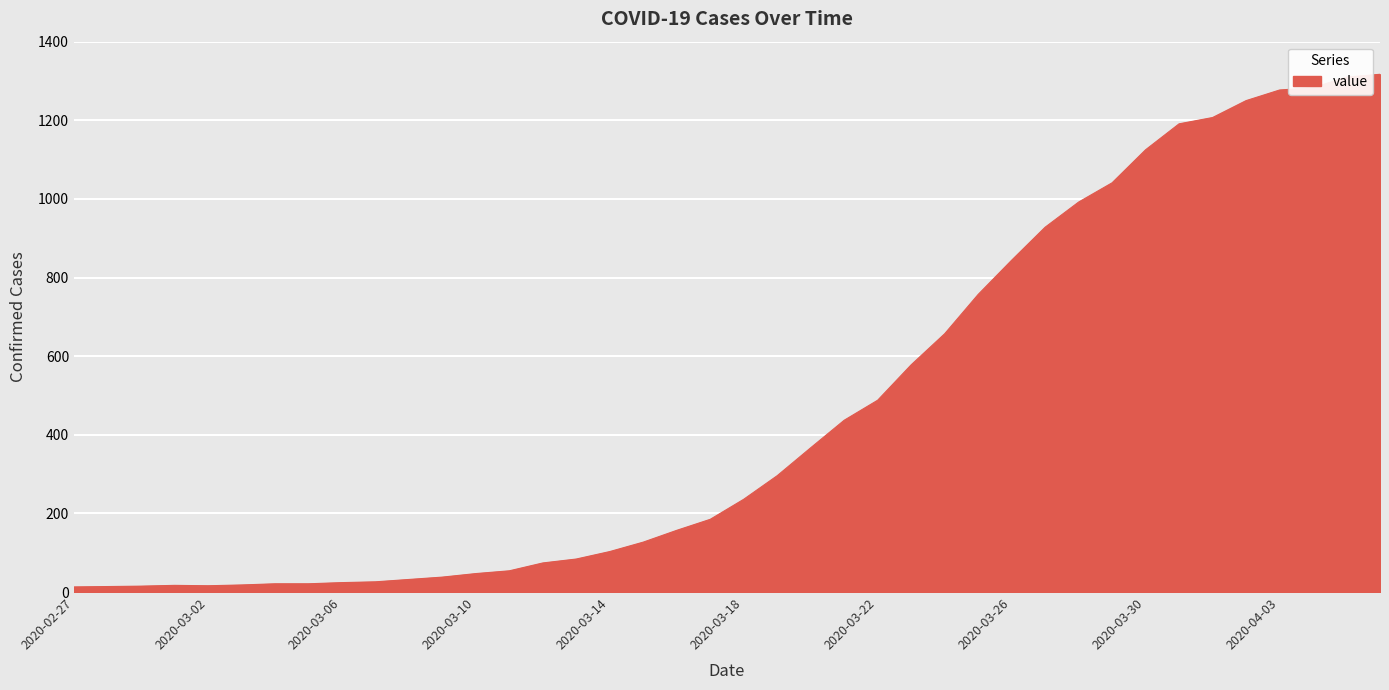

What is the difference between the maximum and minimum values?

1304